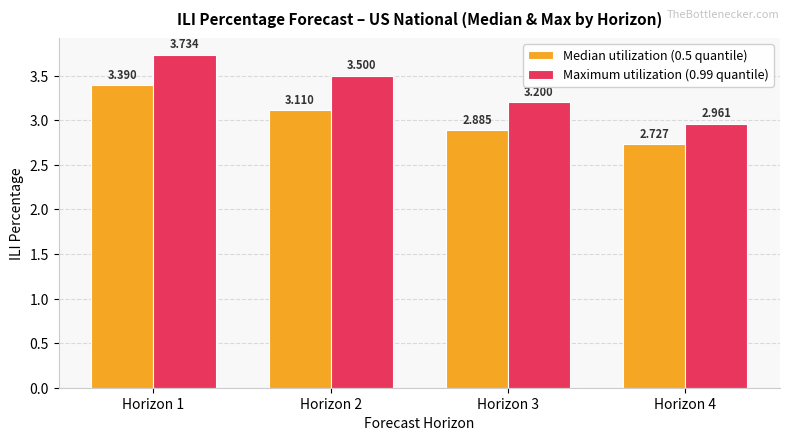

What is the total value across all series at Horizon 1?

7.1